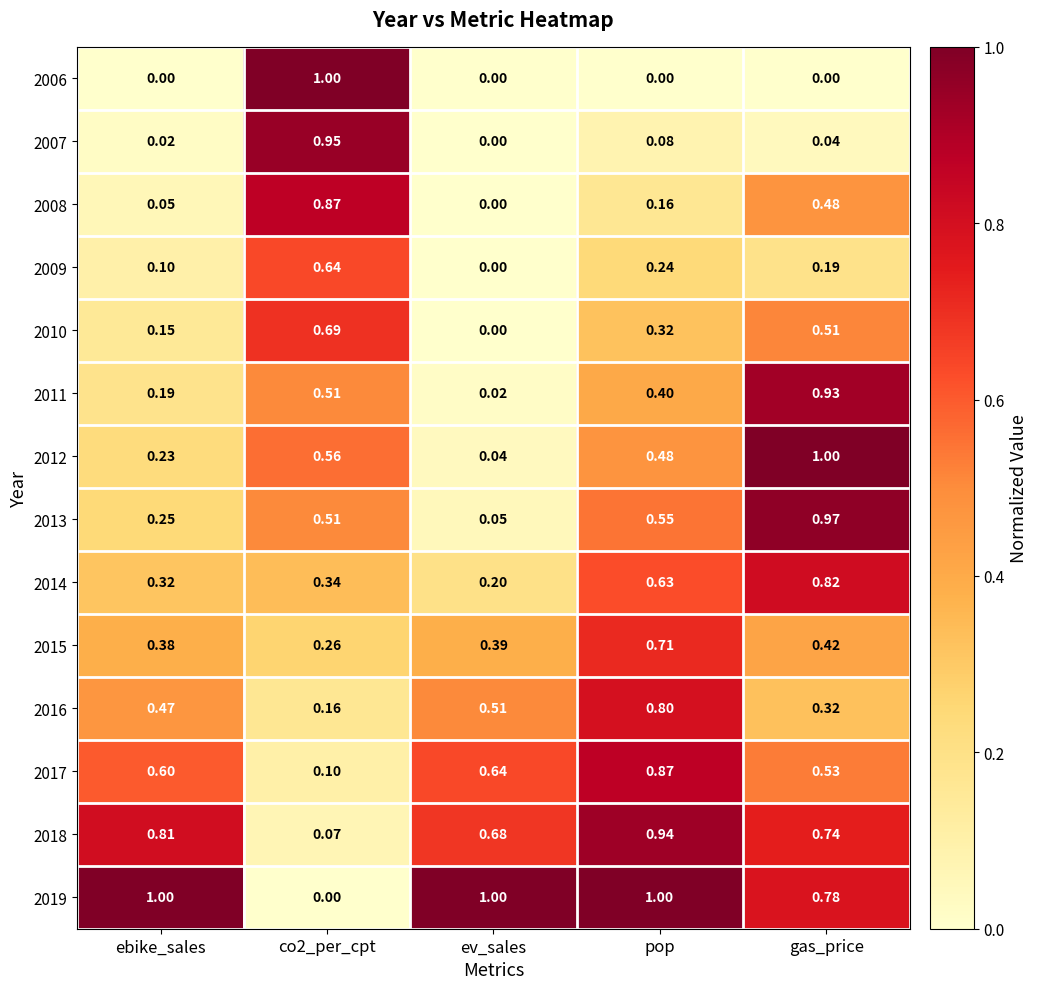

At which category is the sum across all series the highest?

gas_price